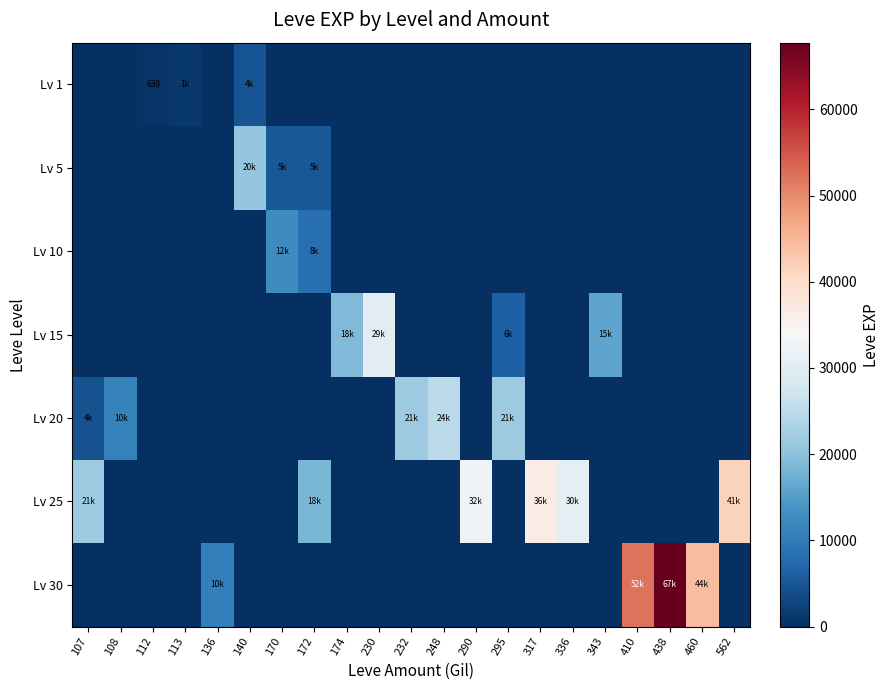

The value of Lv 25 at 460 is 0. True or false?

True